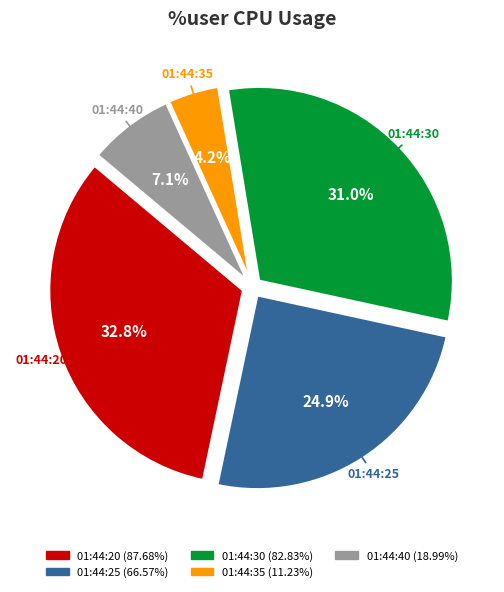

Is it true that 01:44:40 is 1% of the pie?

False